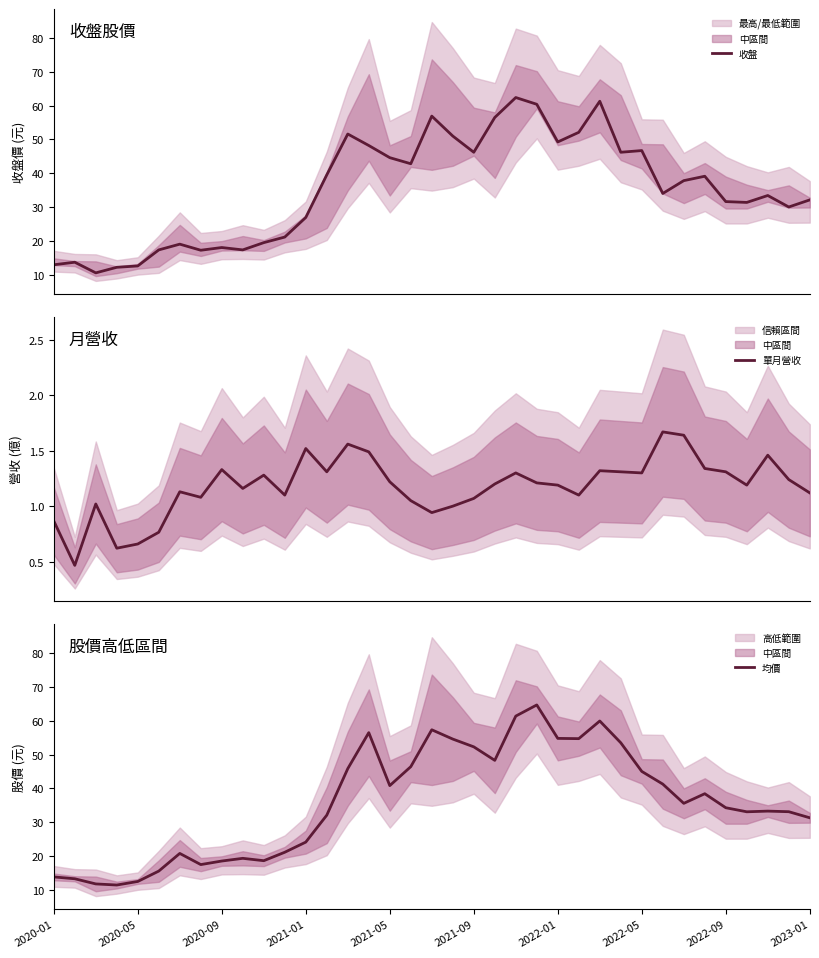

Which series has the largest range (max minus min)?

均價